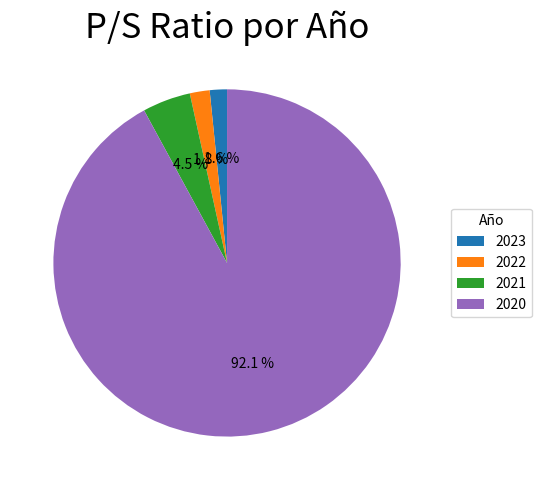

Which slice is the largest?

2020